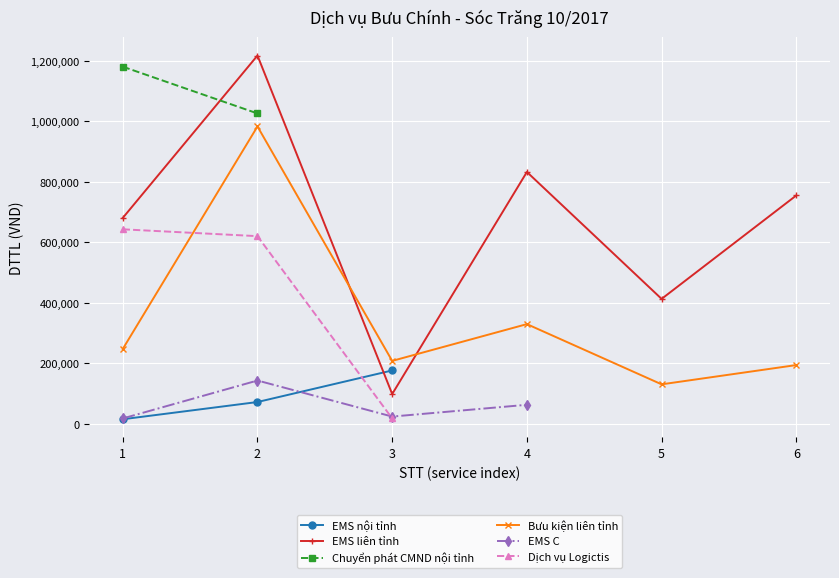

How many lines are shown in the chart?

6